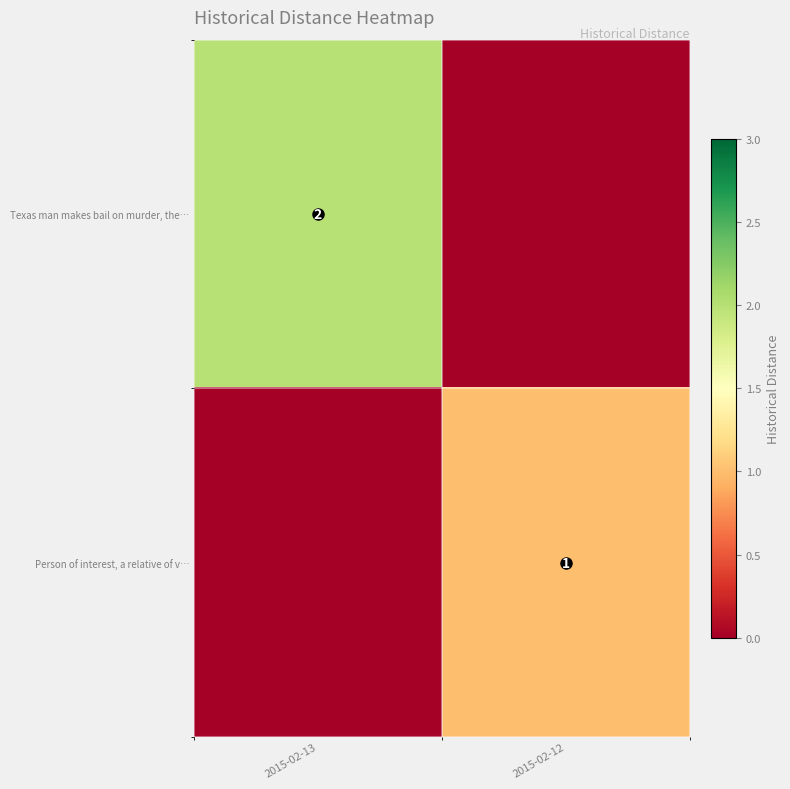

Is it true that Person of interest, a relative of v… equals 1 at 2015-02-12?

True